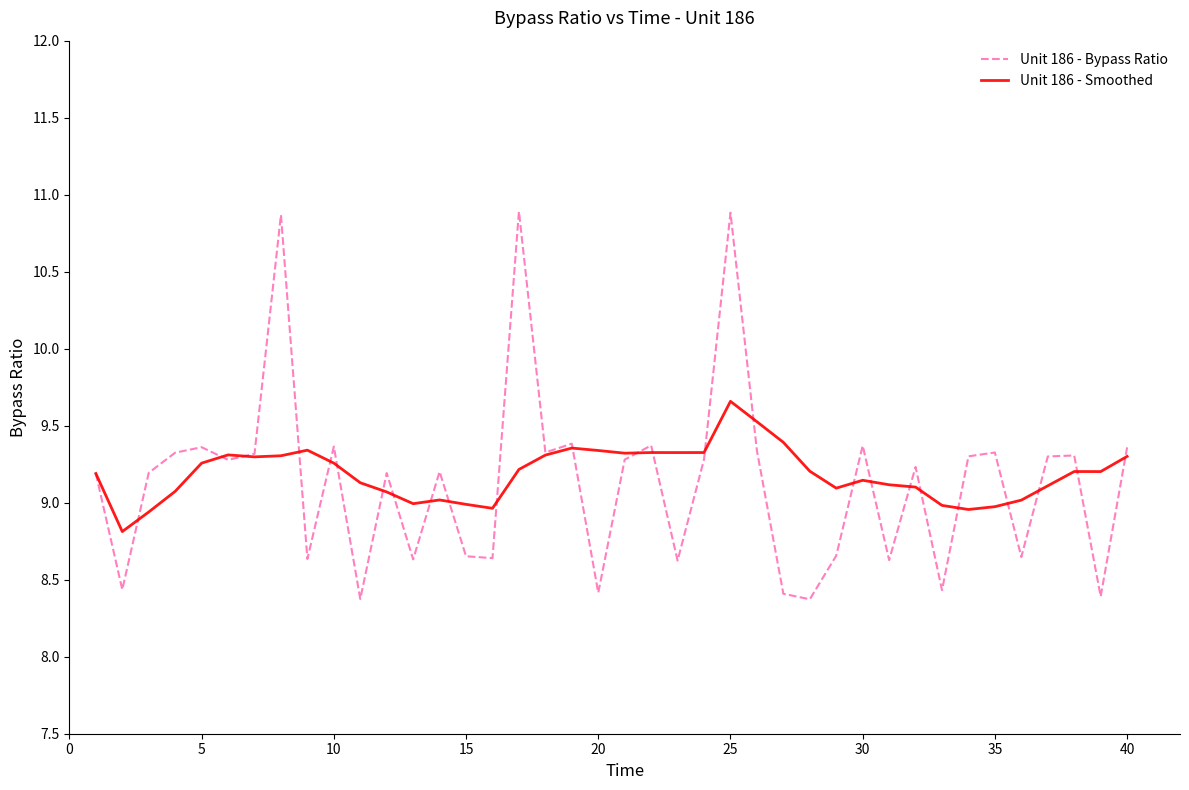

Rank the series by their maximum value, from highest to lowest.

Unit 186 - Bypass Ratio, Unit 186 - Smoothed